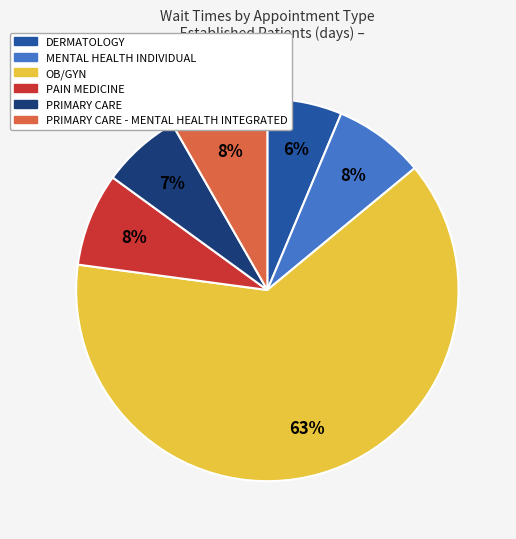

Is there any slice that represents more than half of the pie?

Yes